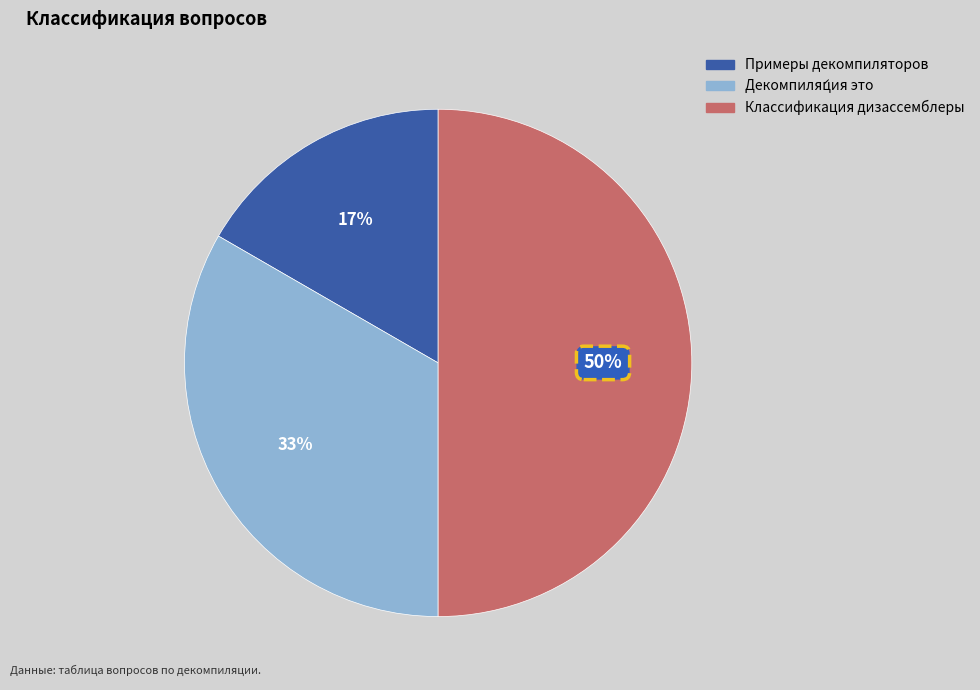

Between Декомпиля́ция это and Примеры декомпиляторов, which is larger?

Декомпиля́ция это